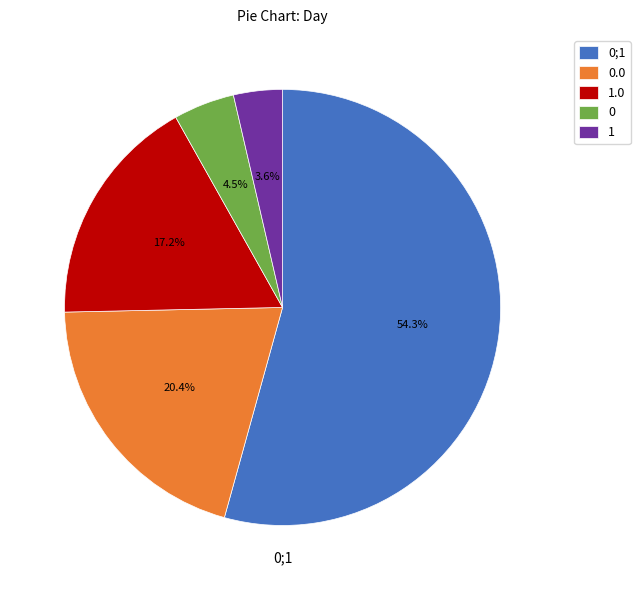

What is the total percentage of 1.0 and 0?

21.7%